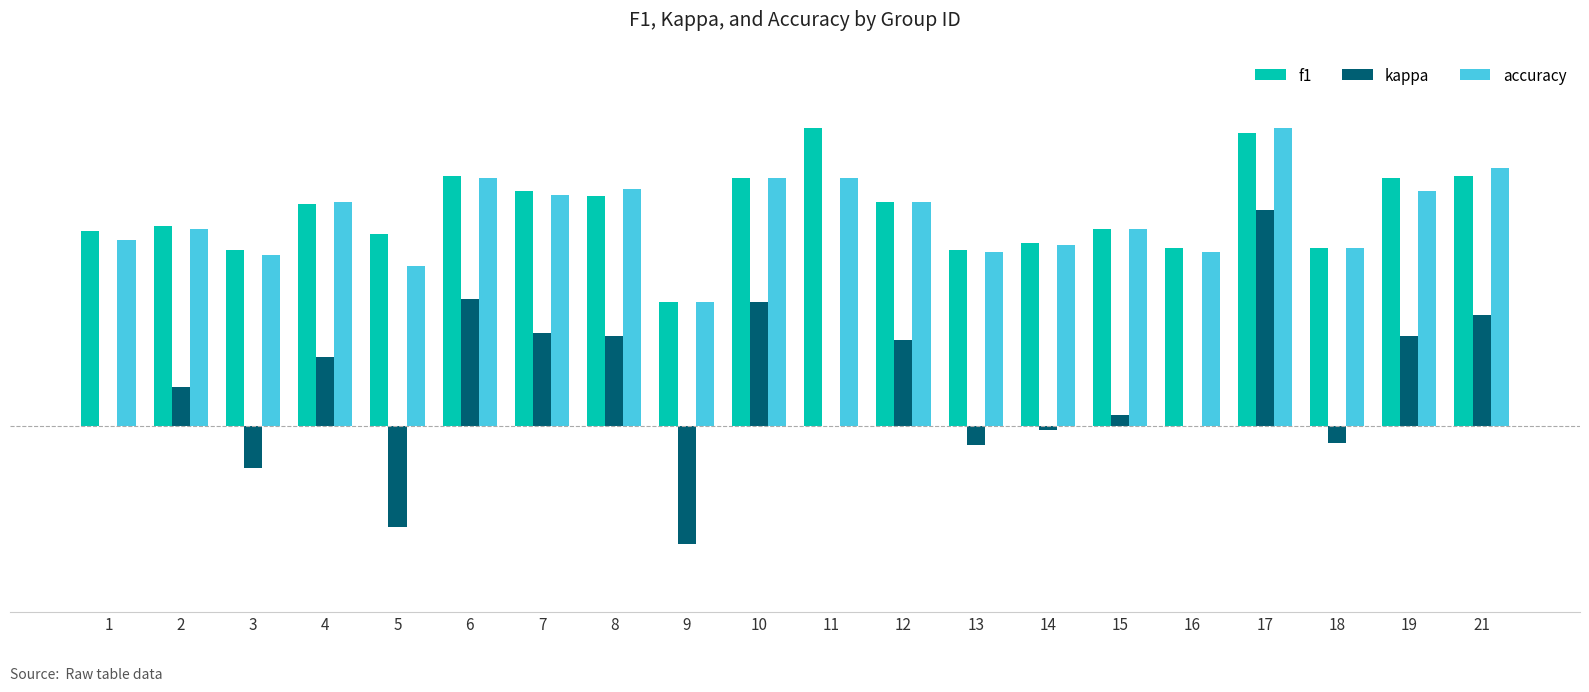

What is the value of the accuracy bar at the 20th from the left?

0.7